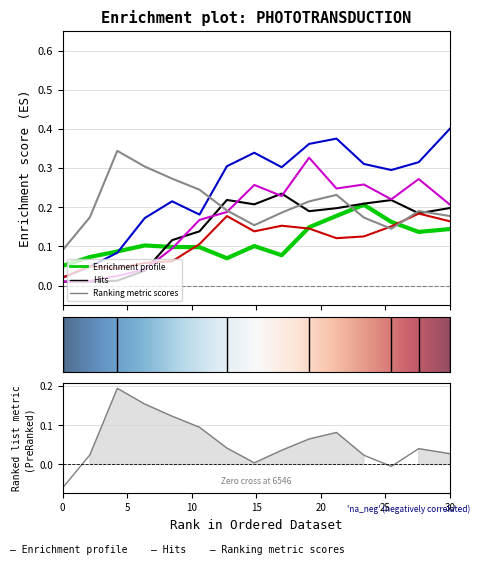

At how many categories does at least one series exceed 0?

15